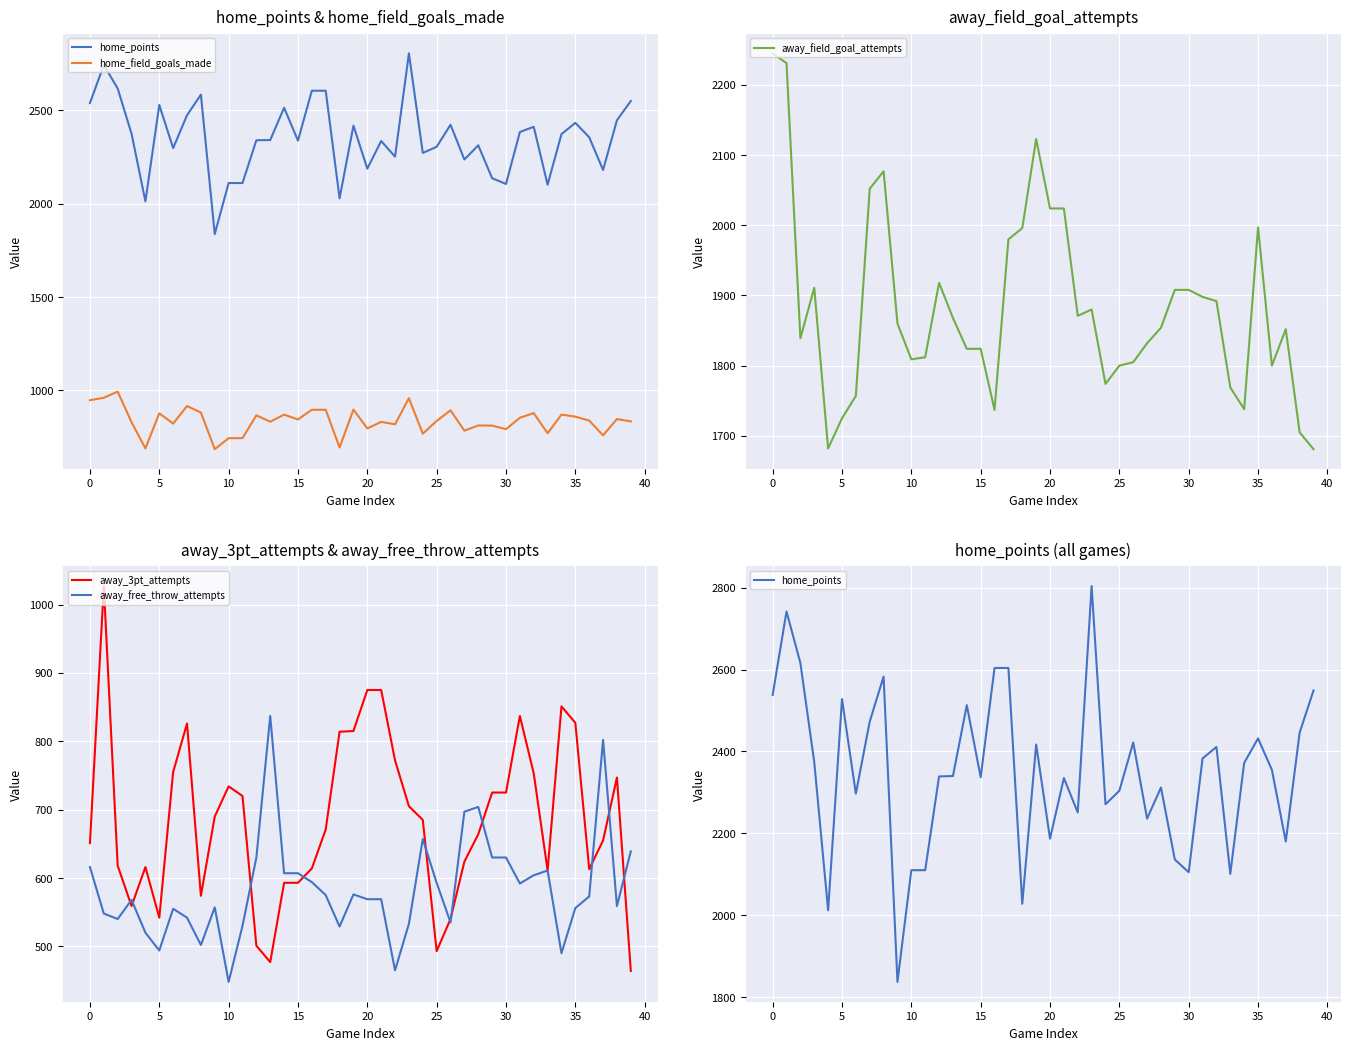

What is the minimum value for away_3pt_attempts?

464